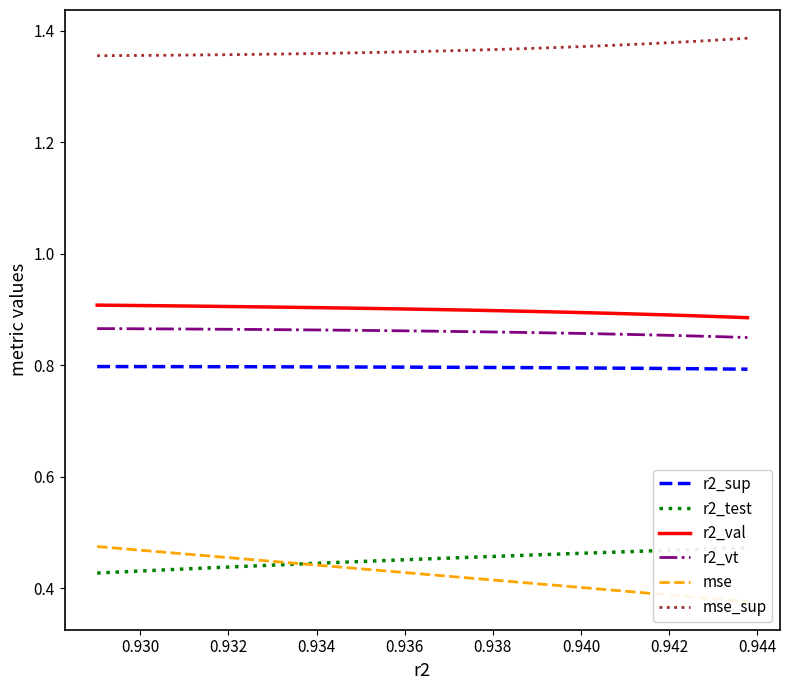

True or false: mse_sup and r2_val cross at least once.

False